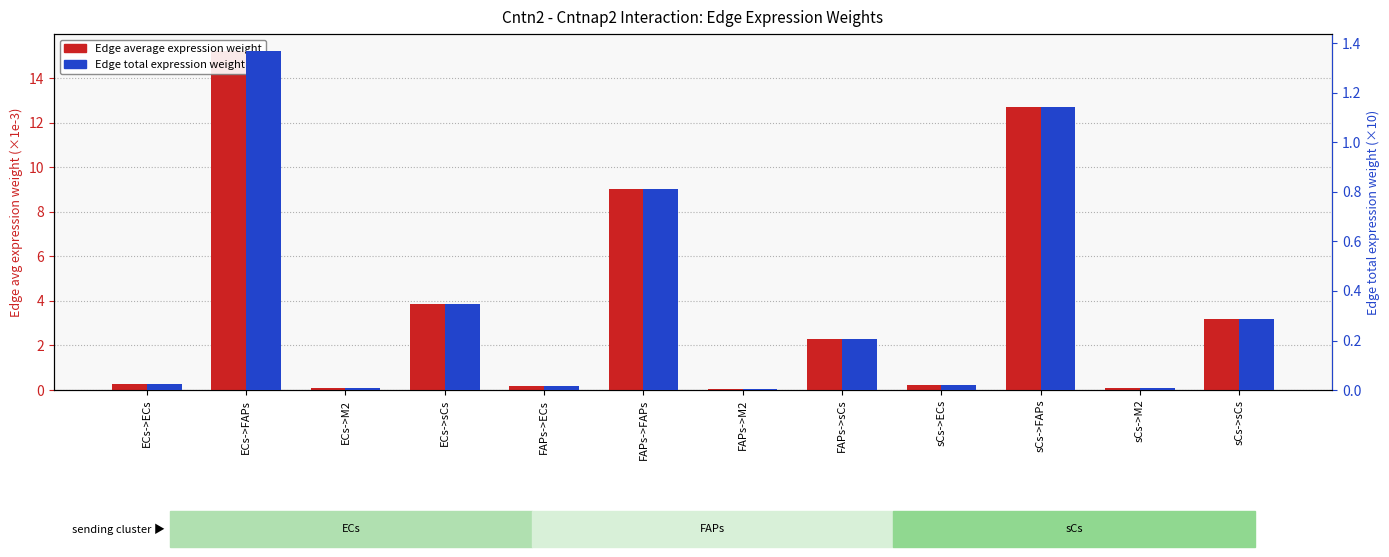

Which label corresponds to the largest value in the chart?

ECs->FAPs